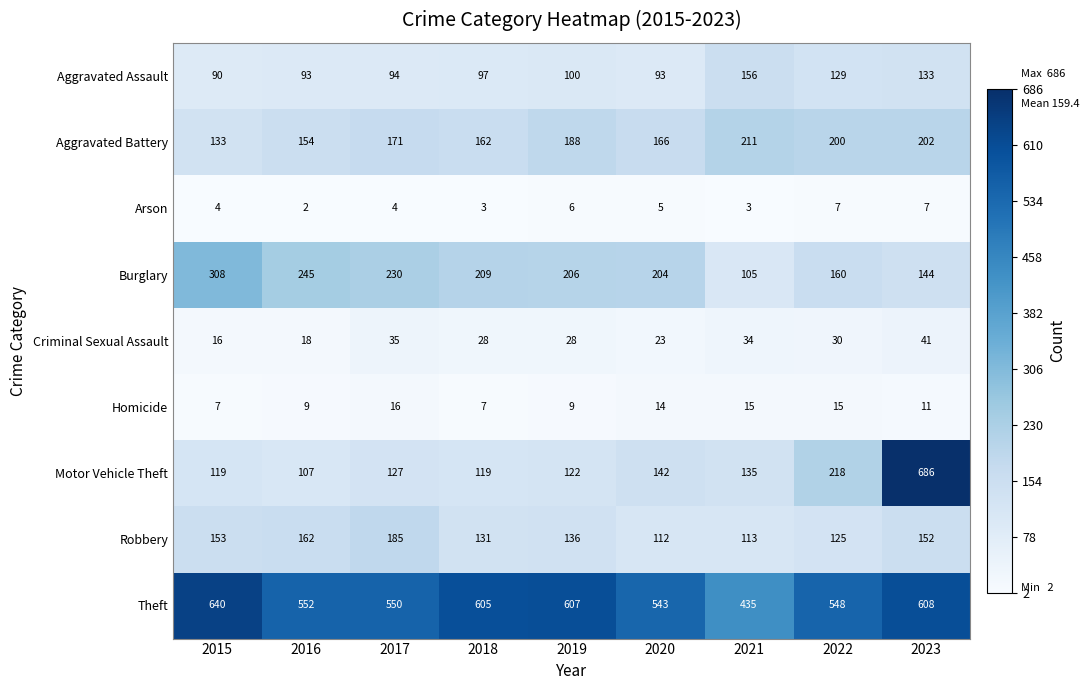

Where is Aggravated Battery nearest to the value 172?

2017